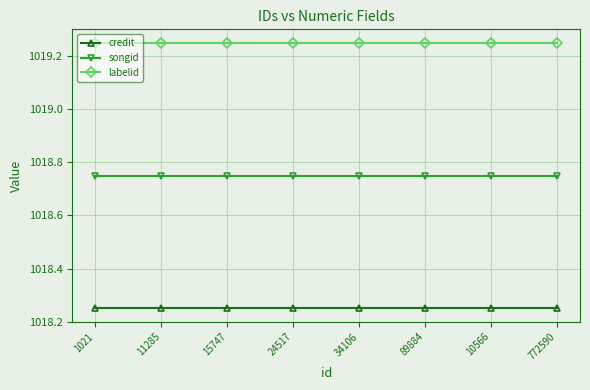

Is it true that labelid equals 1816.4 at 24517?

False